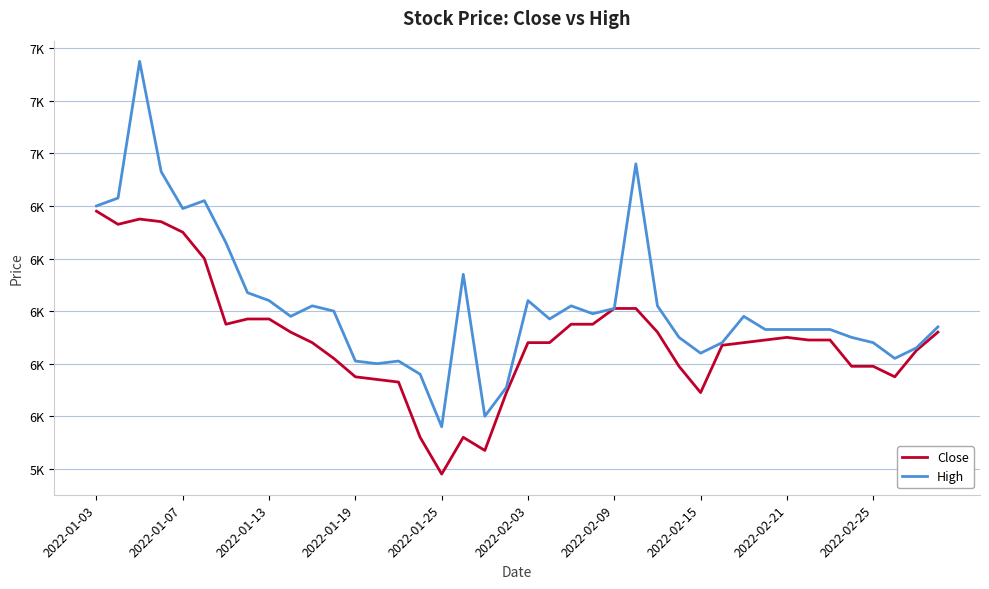

In High, how many points are higher than both neighbors (excluding endpoints)?

9